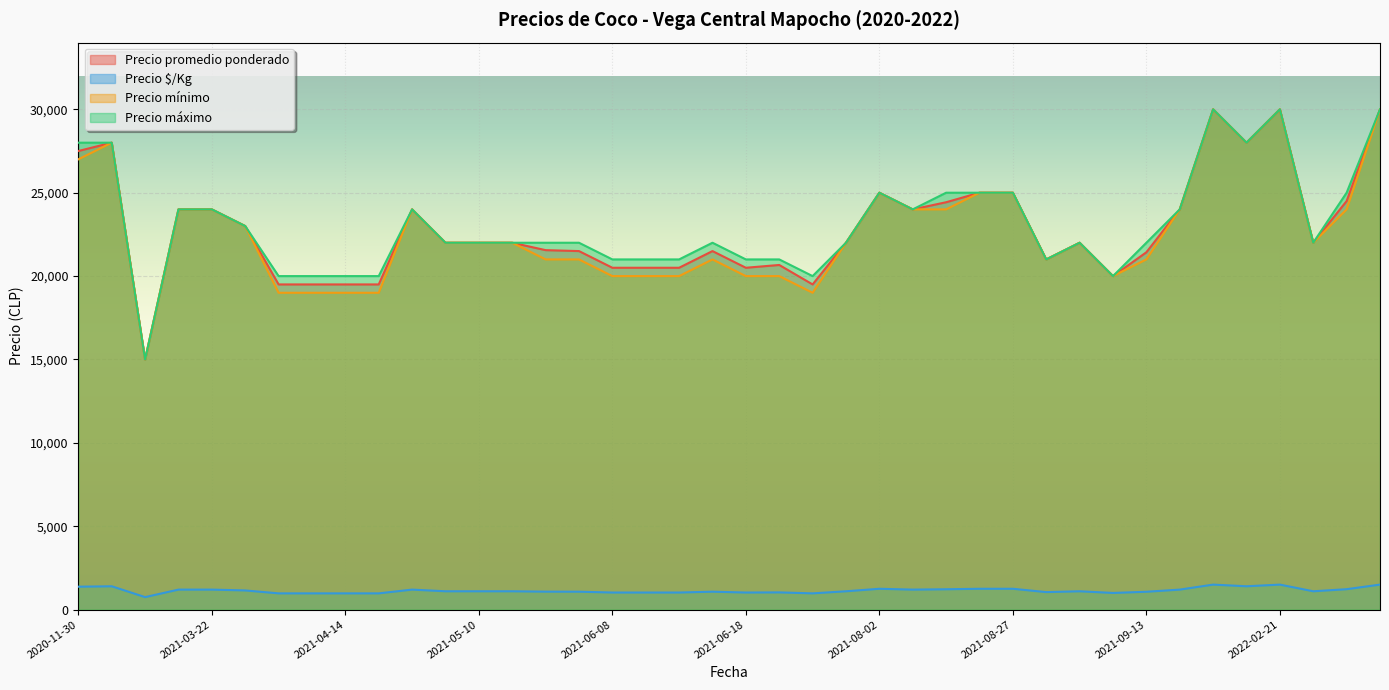

What is the sum of the Precio máximo values at 2021-04-19 and 2021-09-13?

46000